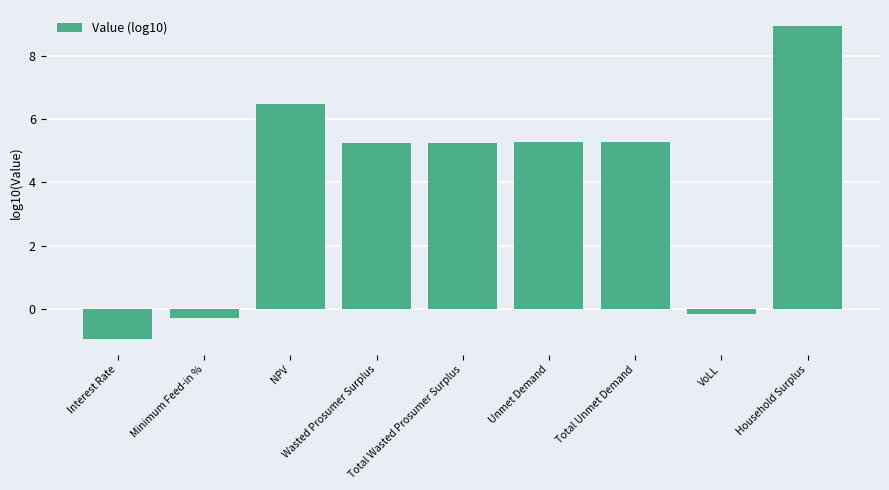

What is the difference between the maximum and minimum values?

9.9